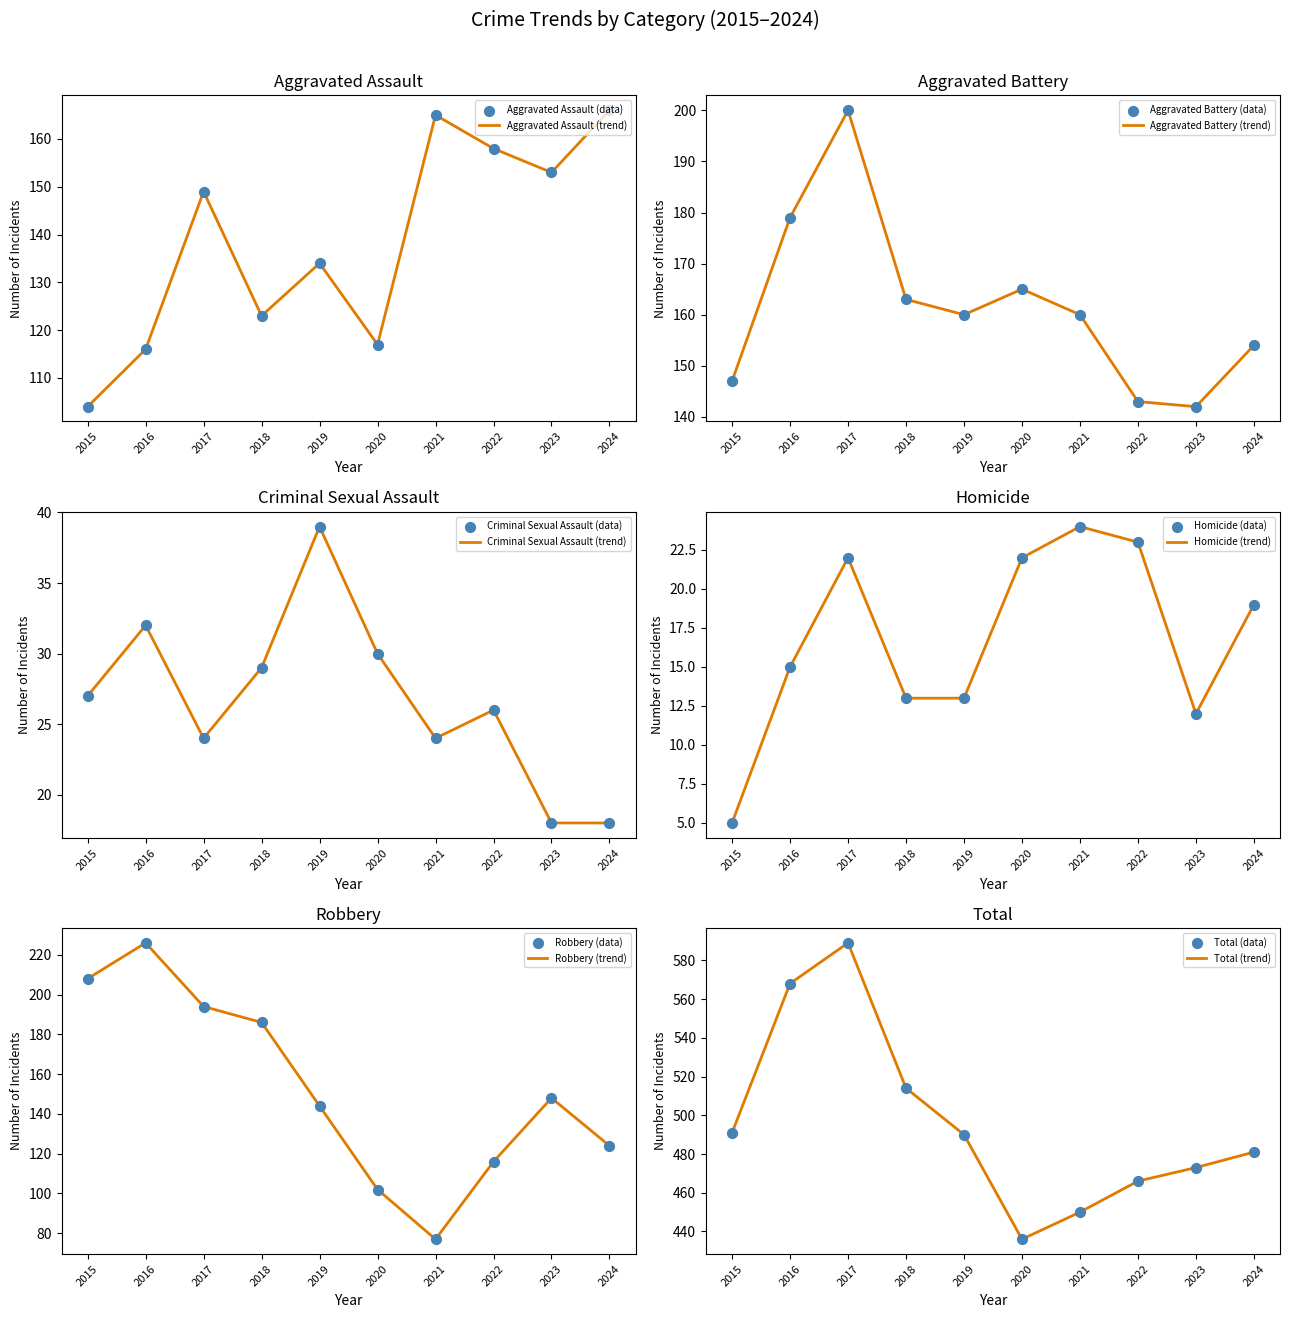

At how many categories does at least one series exceed 411?

10